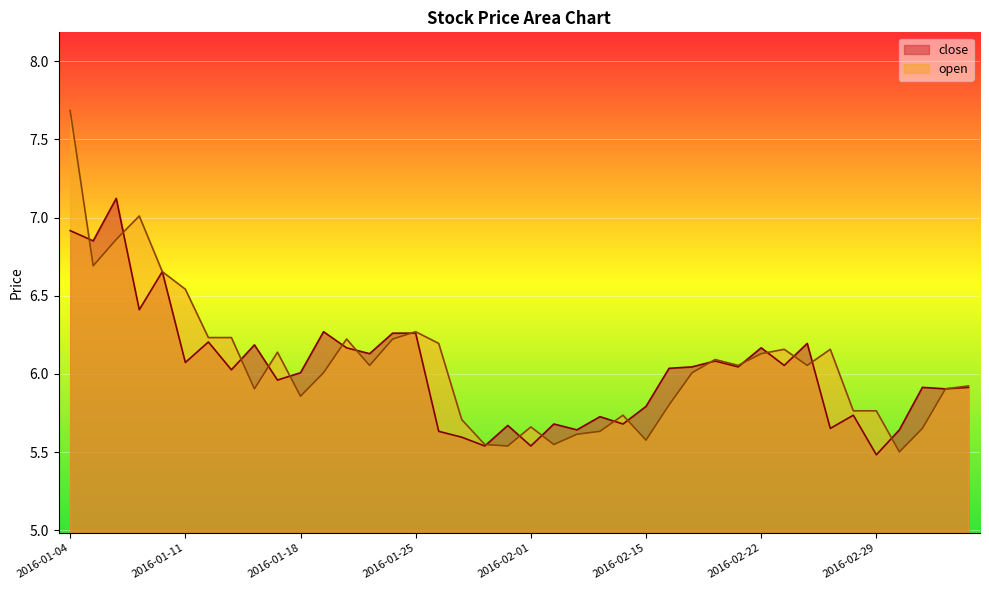

Which has a higher value, 2016-01-07 or 2016-01-08?

2016-01-08